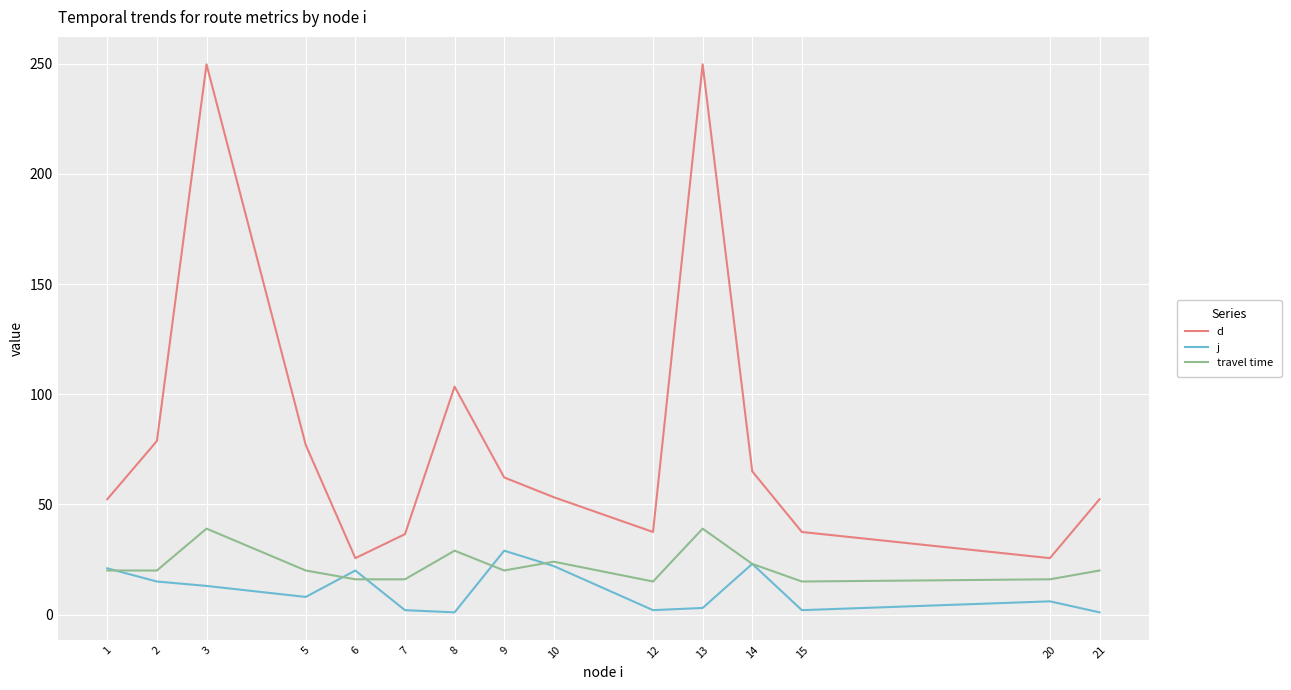

What is the approximate value of d at 1?

52.4